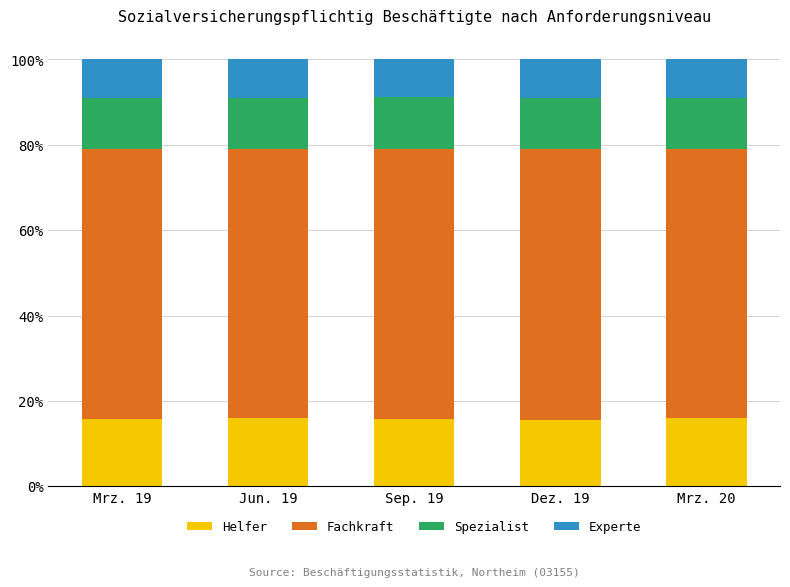

True or false: Helfer has a value of 15.8 at Mrz. 19.

True